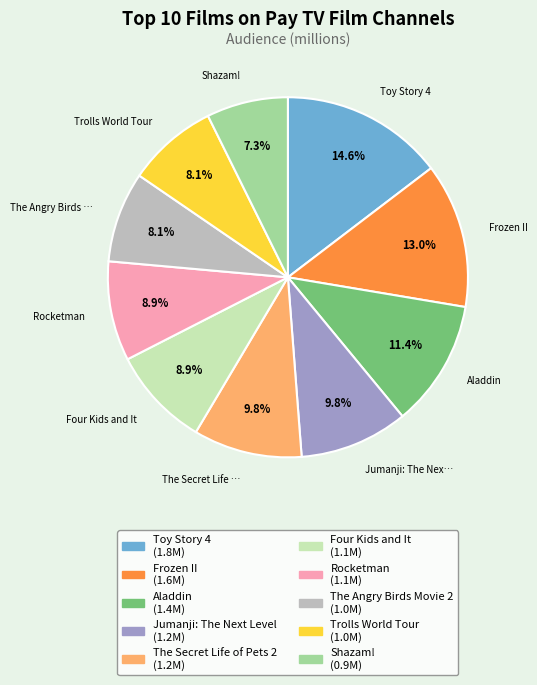

Which category has the biggest portion of the pie?

Toy Story 4